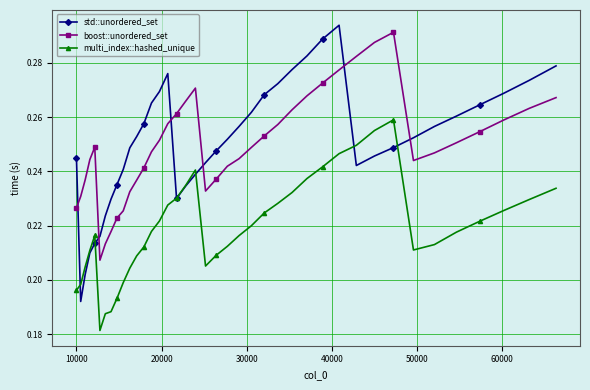

How many interior local valleys does the boost::unordered_set series have?

3